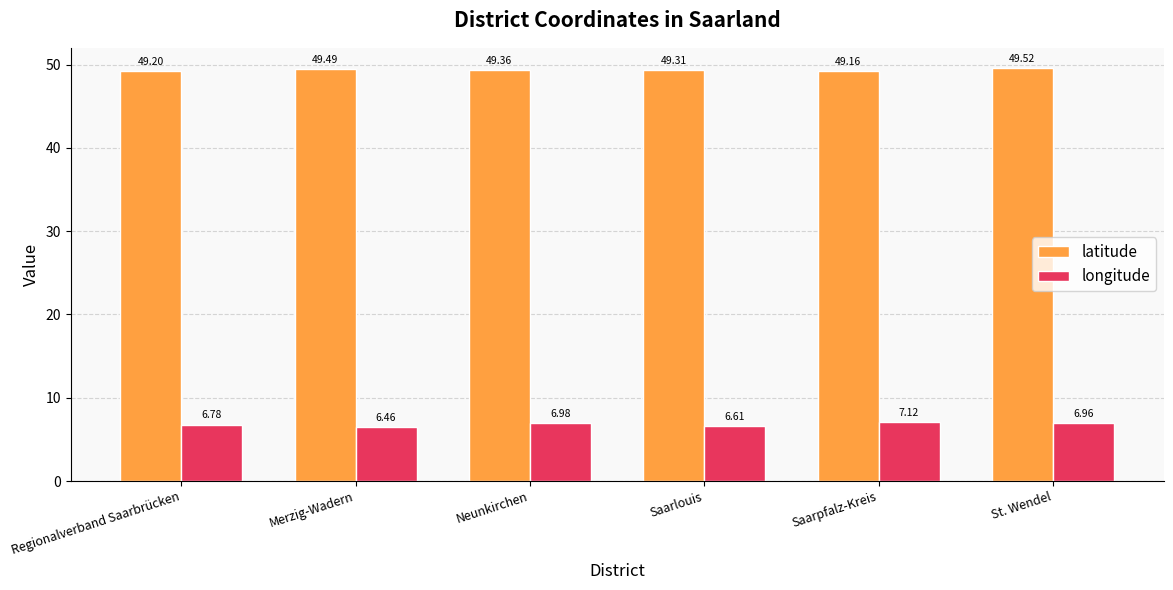

What is the difference between the longitude values at St. Wendel and Regionalverband Saarbrücken?

0.2